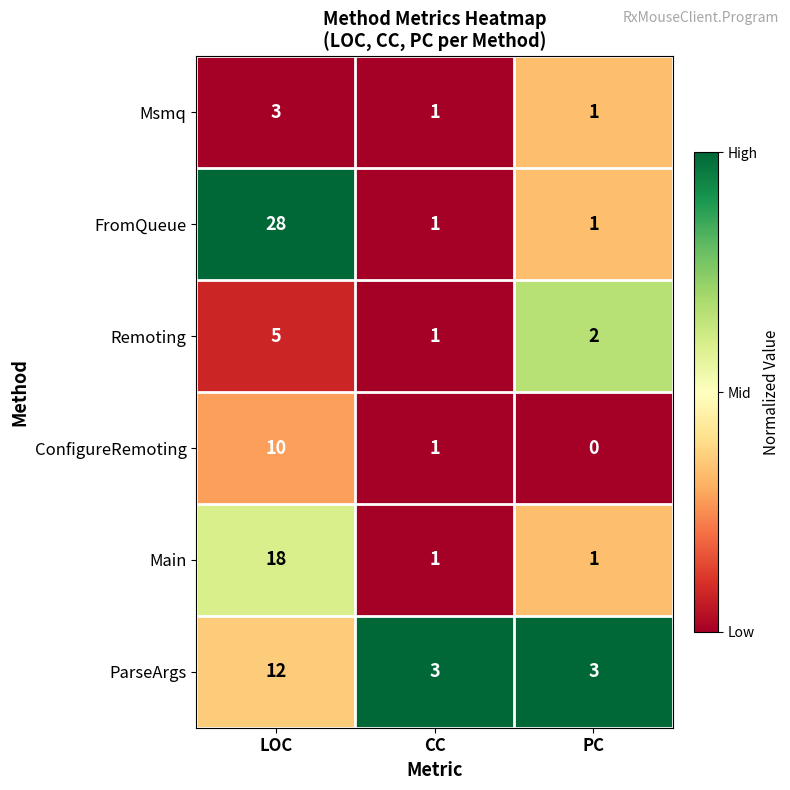

How many series are shown in this chart?

6